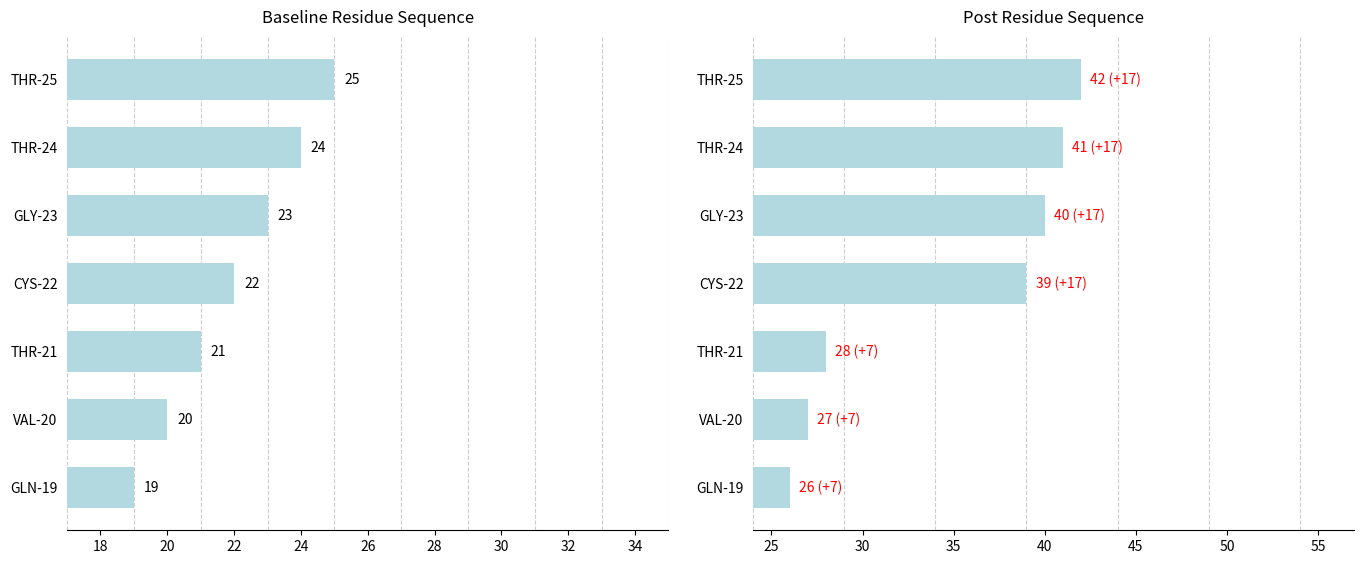

Which series has the largest total across all categories?

Post-Treatment